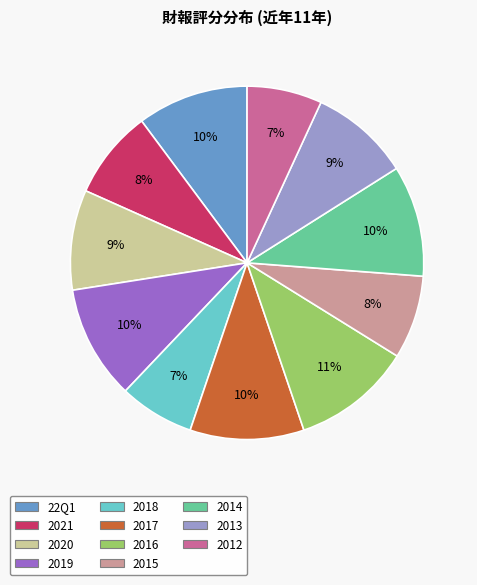

Does any single category account for the majority?

No